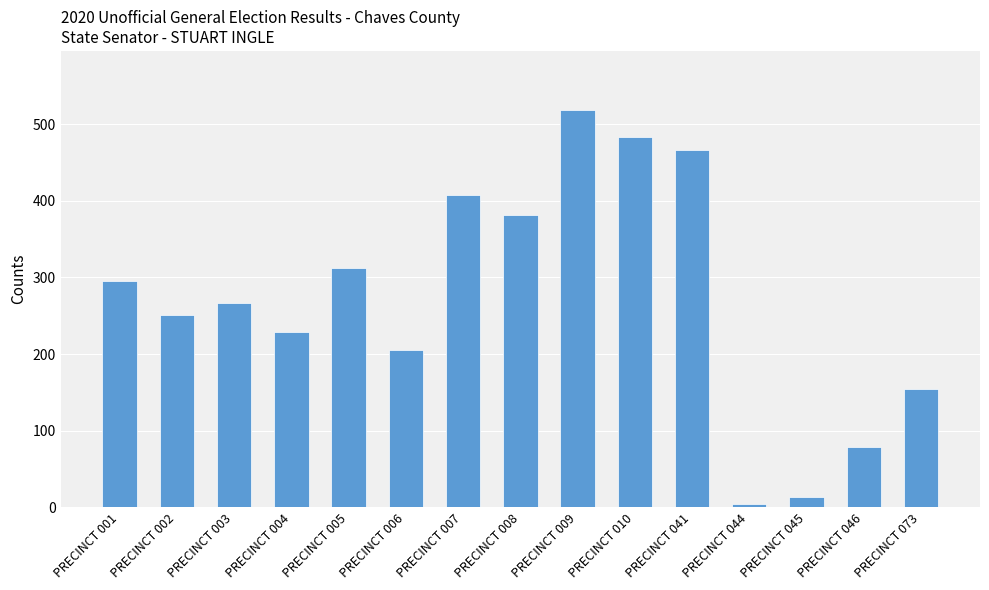

What is the change in value from PRECINCT 004 to PRECINCT 046?

-150